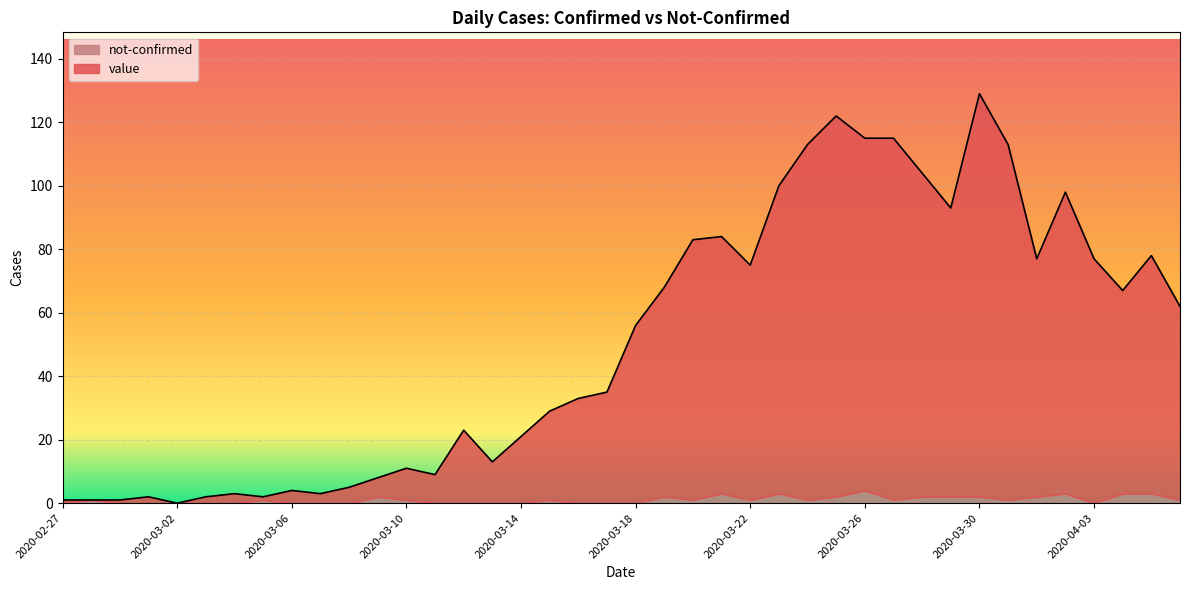

How many points are higher than both their immediate neighbors (excluding endpoints)?

10